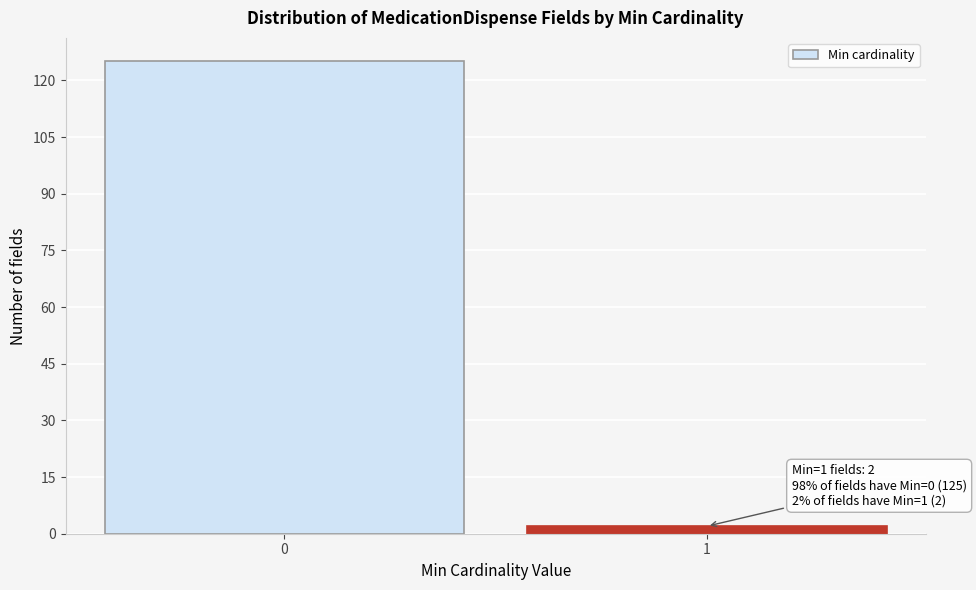

Reading left to right, what are all the values shown in this chart?

0=125	1=2